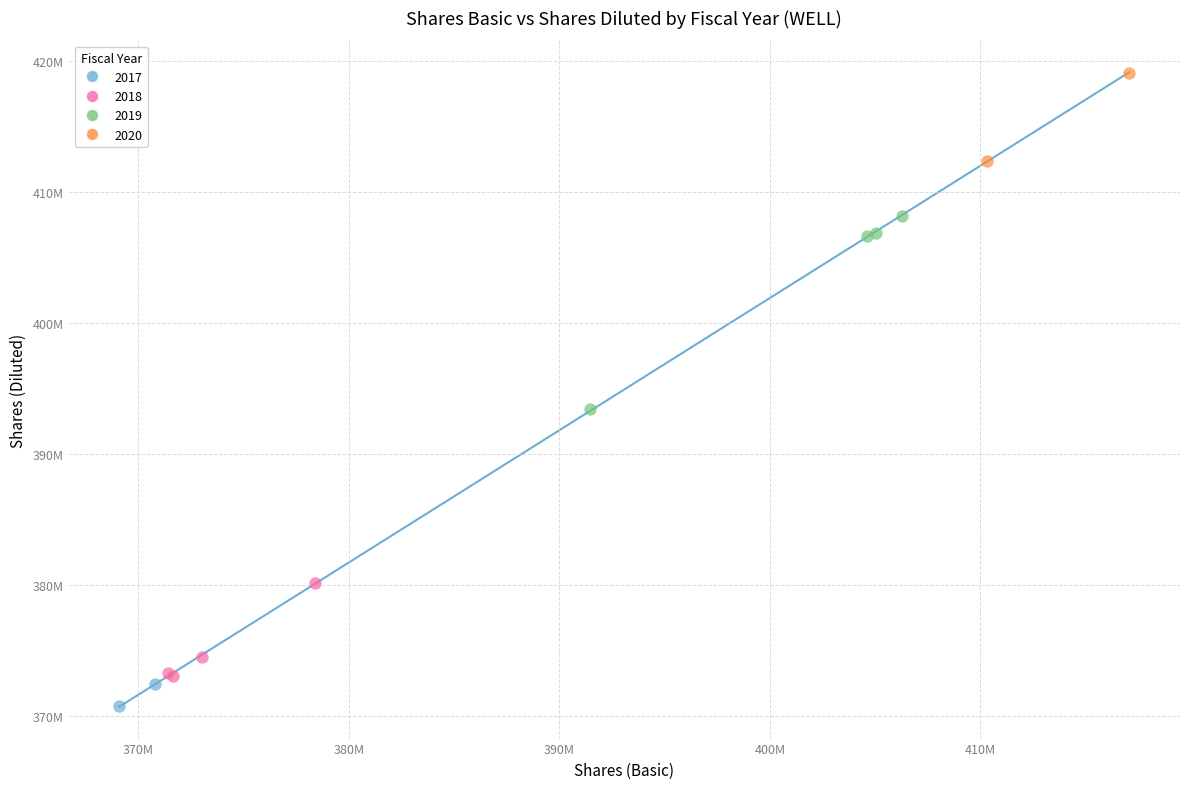

What are all the series names shown in the legend?

2017, 2018, 2019, 2020